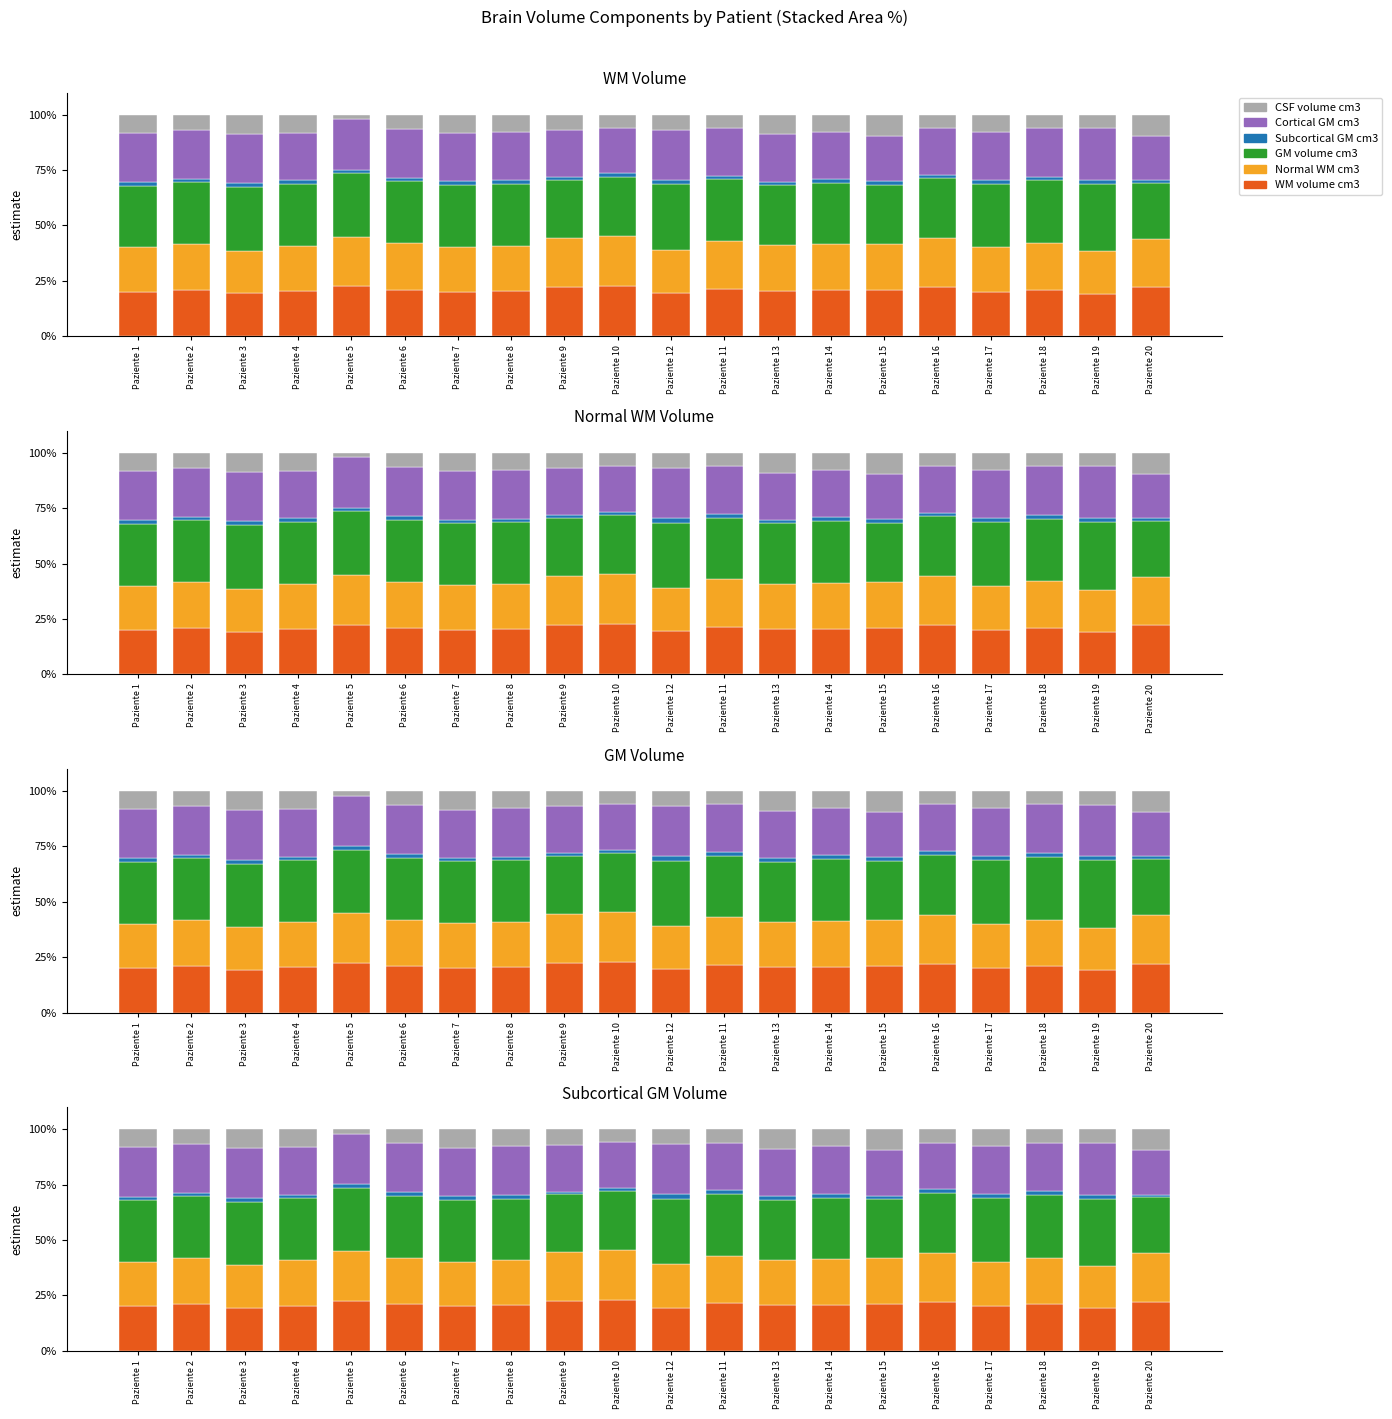

What is the average value of the CSF volume cm3 series?

7.1